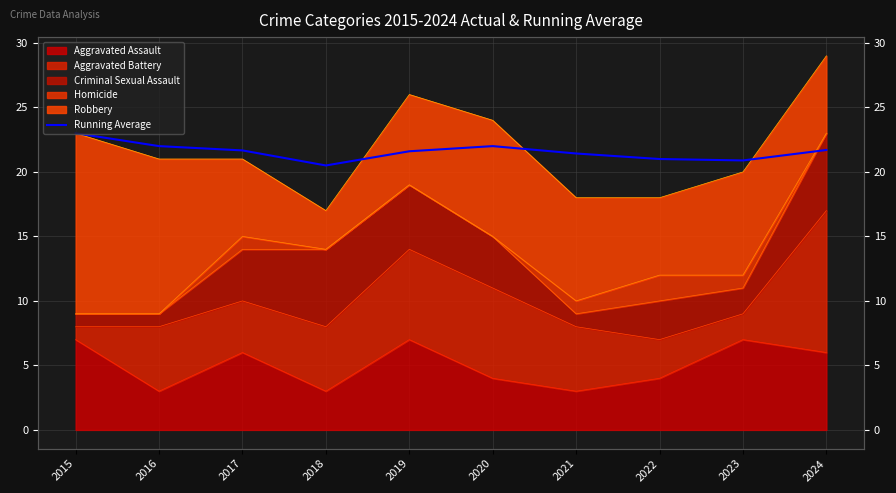

Reading left to right, list all the values displayed in this chart.

23.0	22.0	21.7	20.5	21.6	22.0	21.4	21.0	20.9	21.7